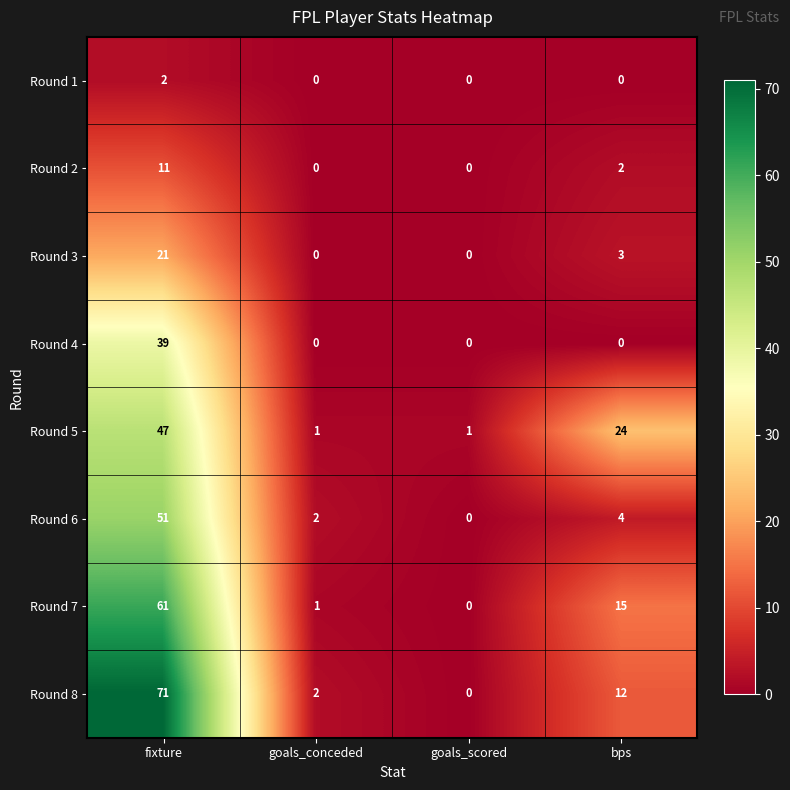

At which label is Round 3 closest to 10?

bps